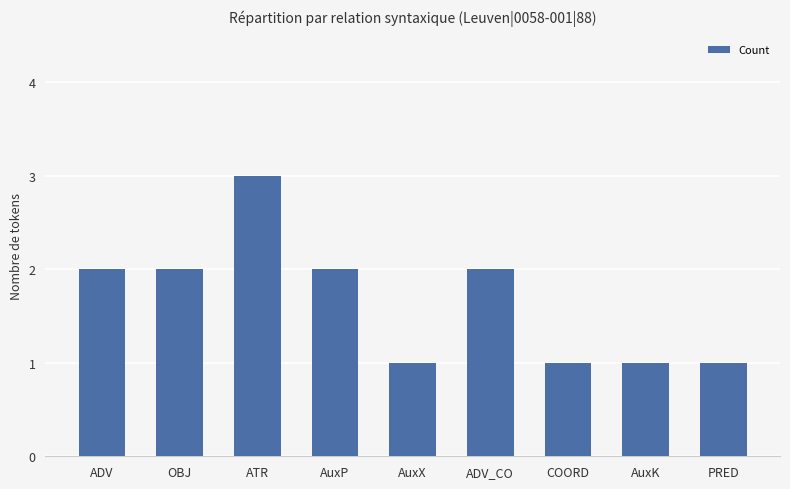

What is the value of the 5th bar from the left?

1